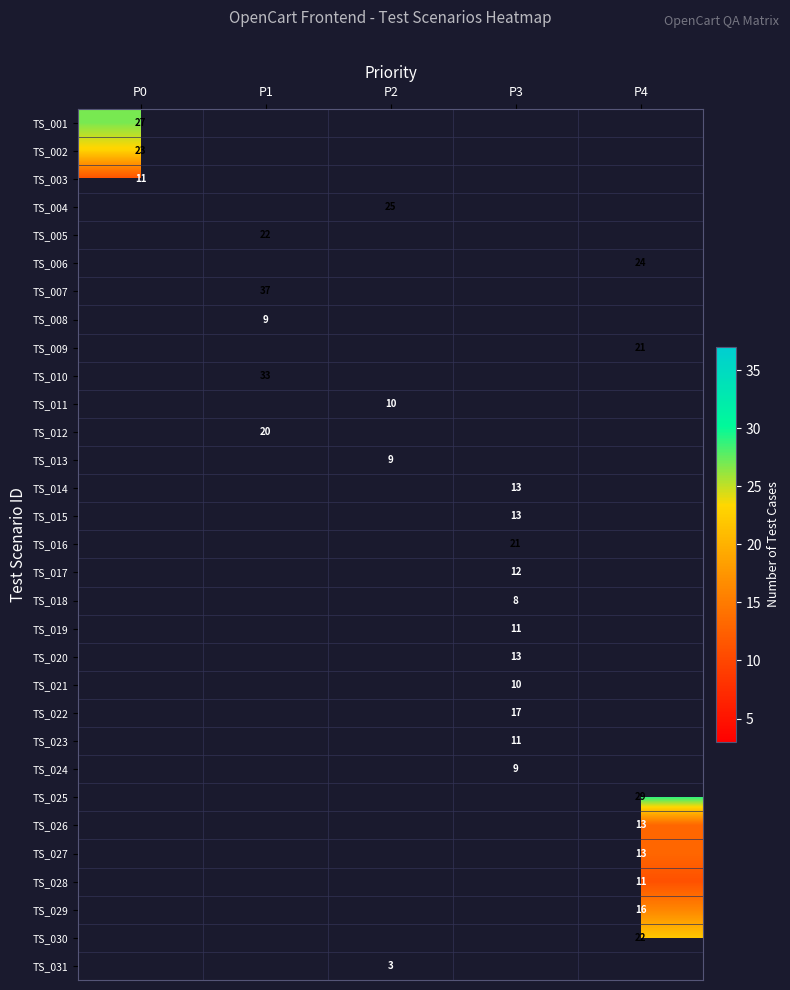

What is the greatest value displayed?

37.0